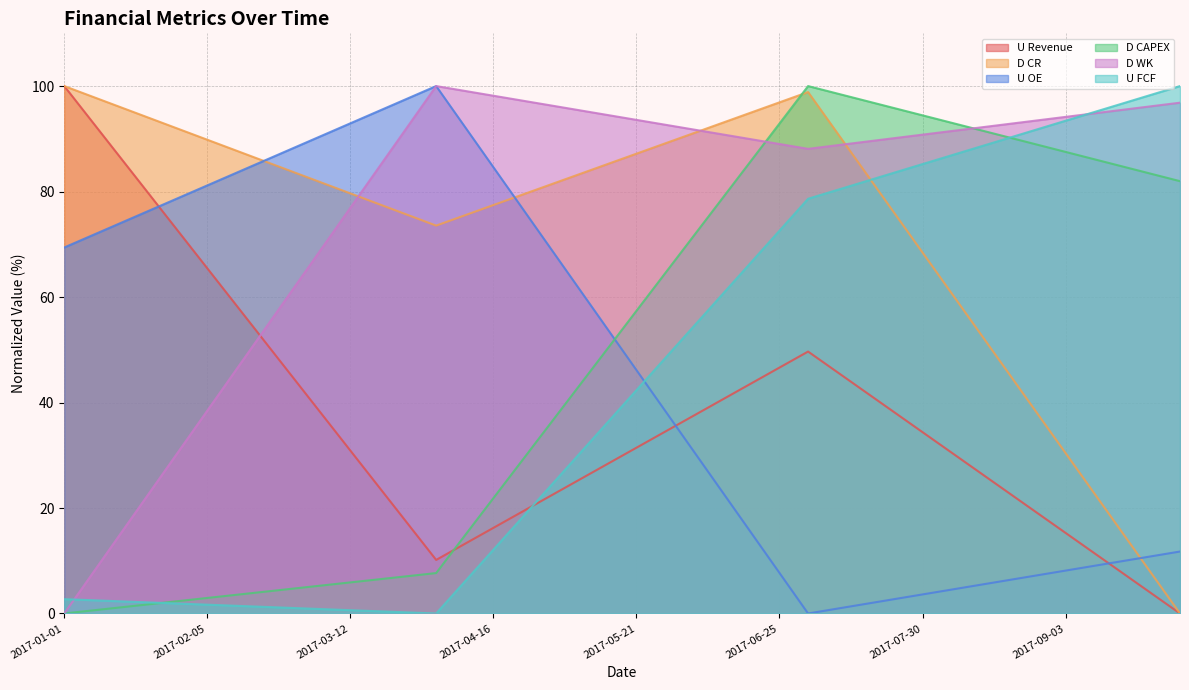

The value of U Revenue at 2017-04-16 is 16.2. True or false?

True